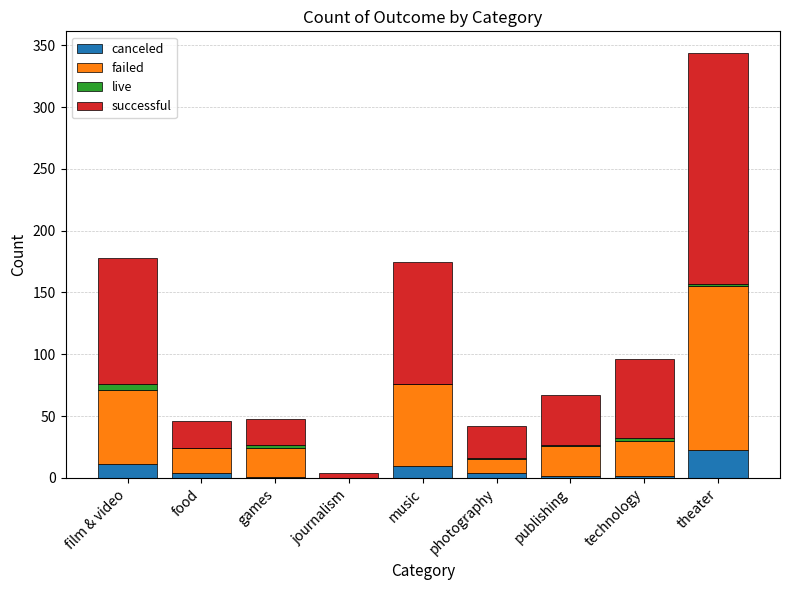

Is it true that canceled equals 11 at film & video?

True